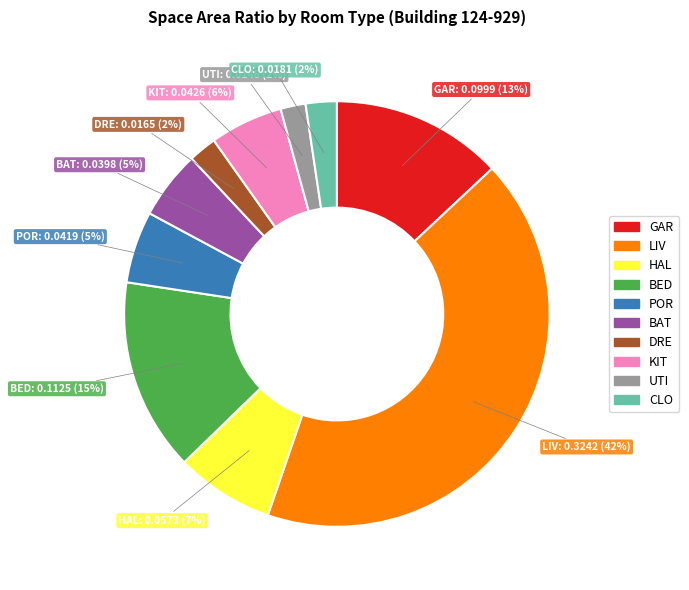

To the nearest percent, what is the difference between the largest and smallest slice percentages?

40%